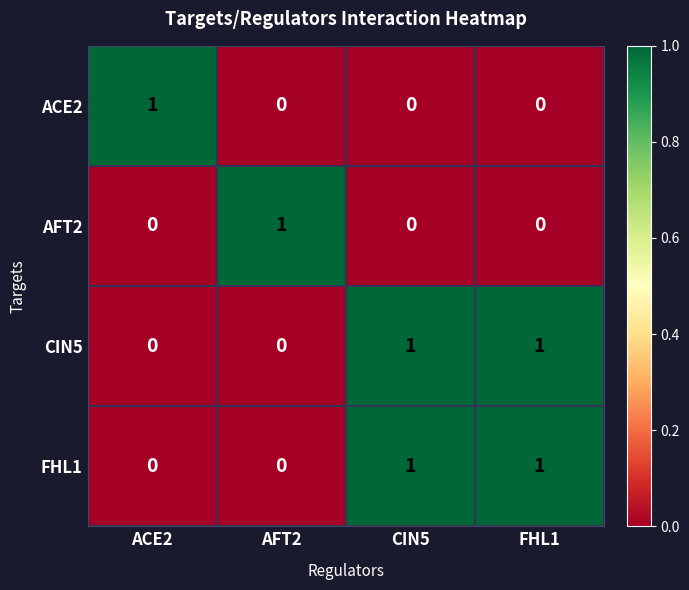

Is it true that AFT2 equals 0 at CIN5?

True